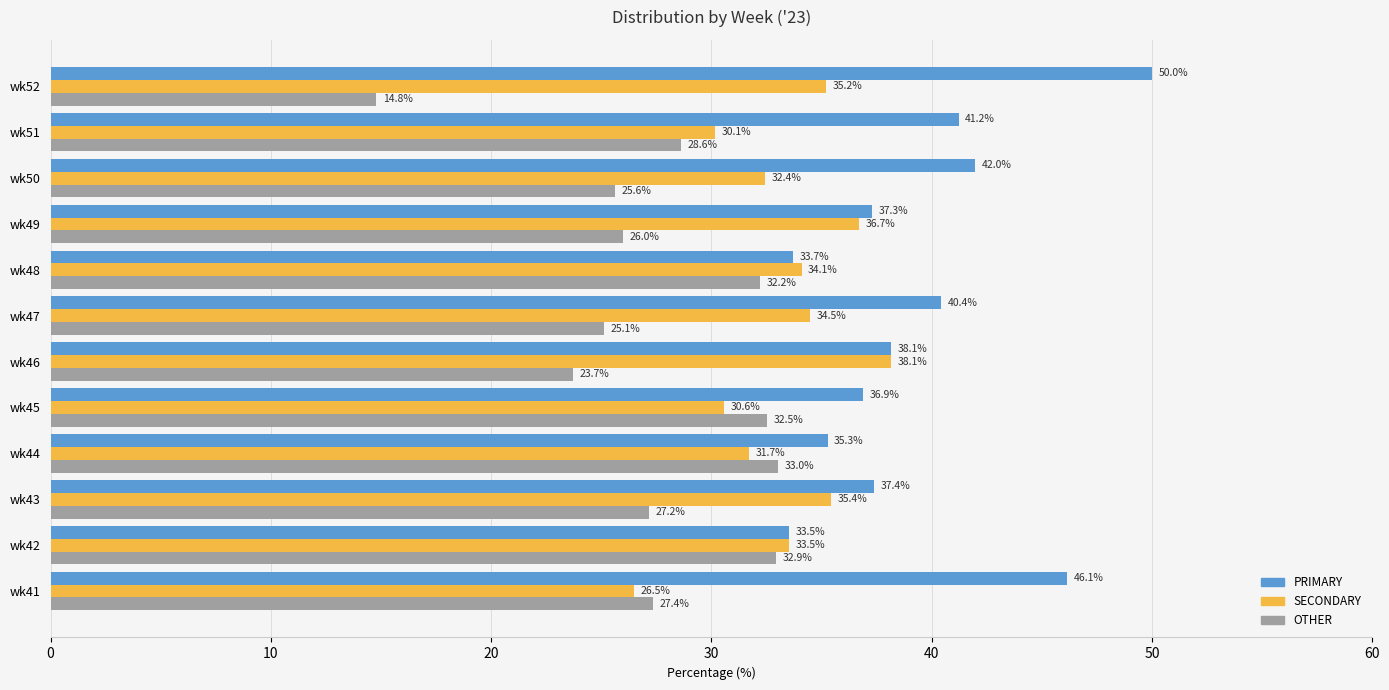

The value of OTHER at wk43 is 27.2. True or false?

True